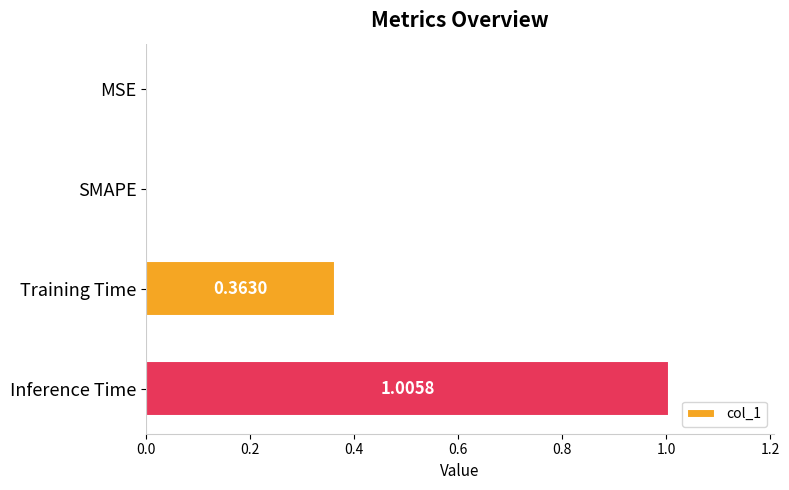

Between Training Time and SMAPE, which is larger?

Training Time